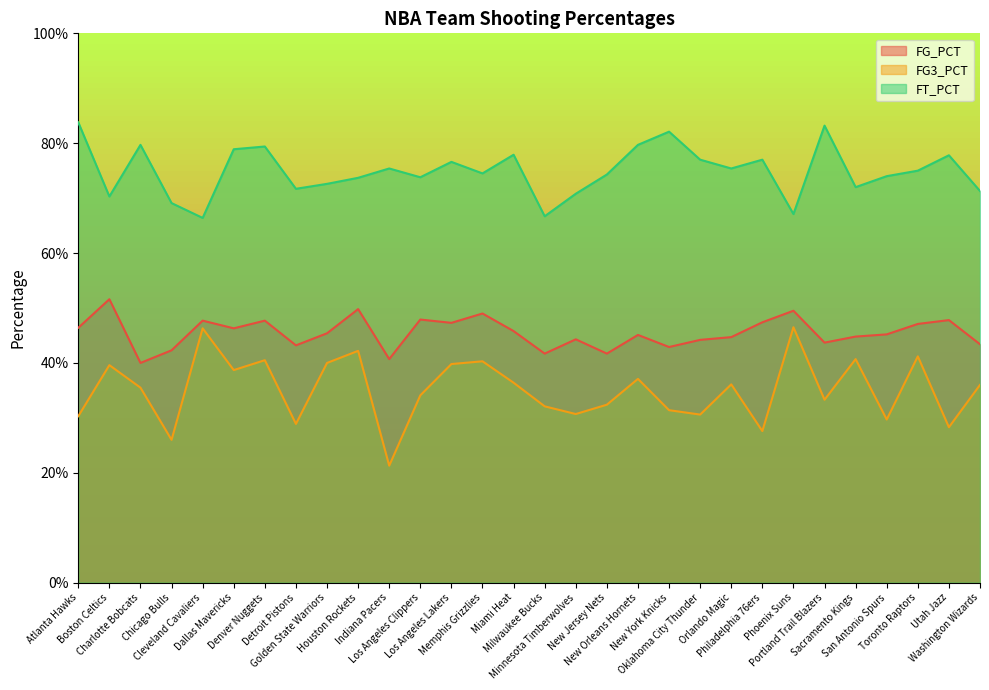

Which has a higher value, Sacramento Kings or Miami Heat?

Miami Heat